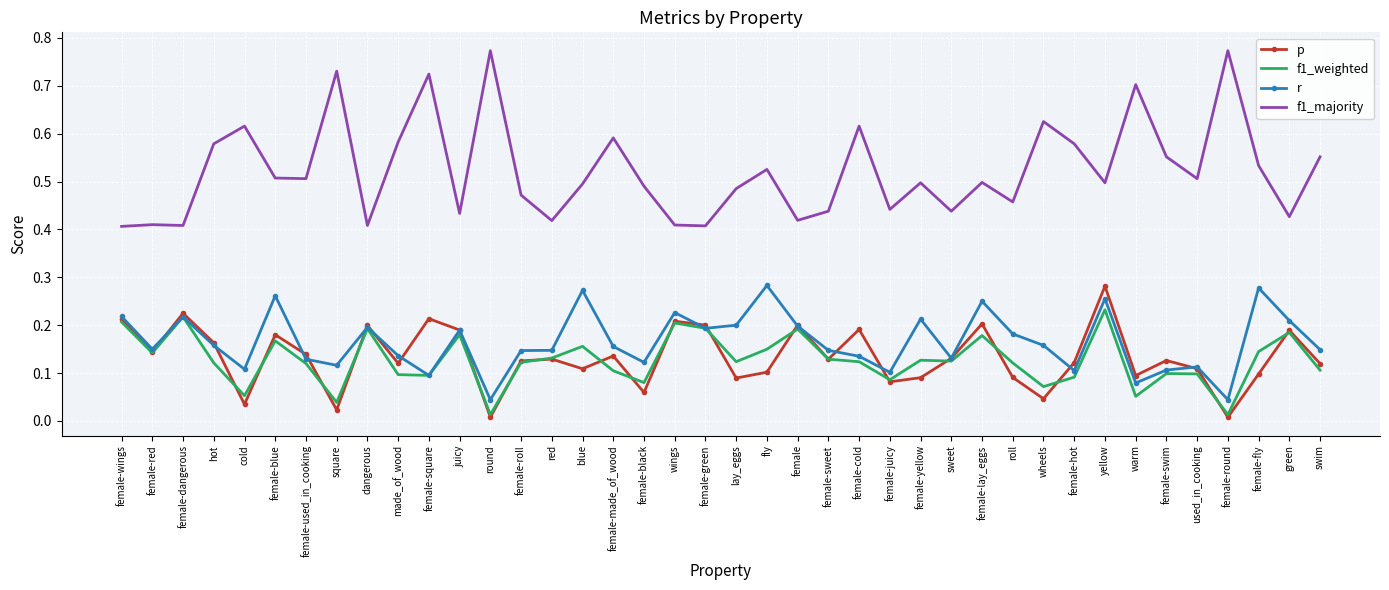

Which category has the highest value in the p series?

yellow